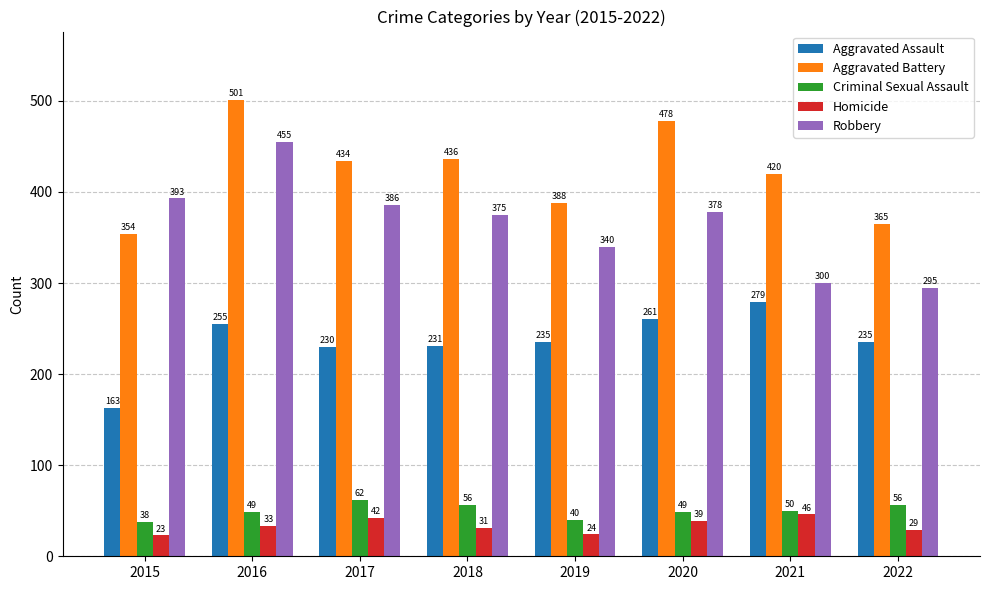

Reading left to right, list all the values displayed in this chart.

Aggravated Assault: 163	255	230	231	235	261	279	235
Aggravated Battery: 354	501	434	436	388	478	420	365
Criminal Sexual Assault: 38	49	62	56	40	49	50	56
Homicide: 23	33	42	31	24	39	46	29
Robbery: 393	455	386	375	340	378	300	295